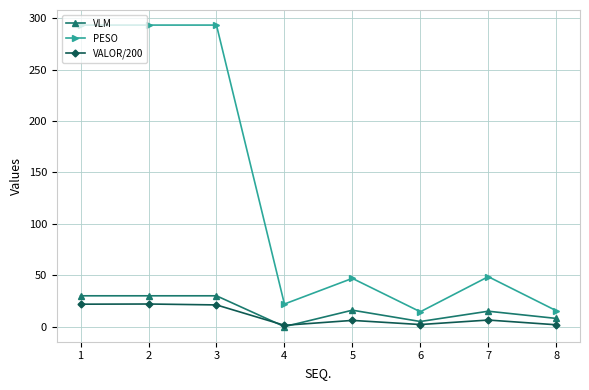

Which series changed the most between 6 and 7?

PESO